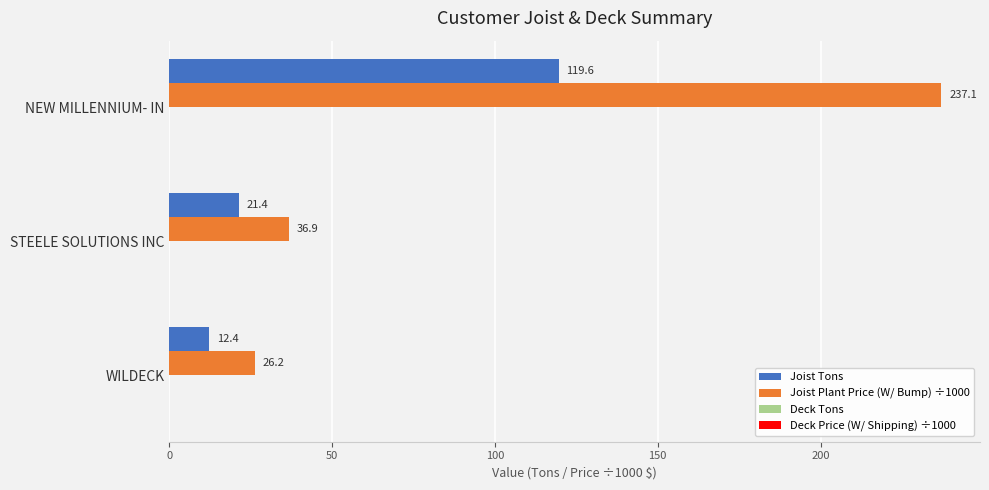

How many values in the Joist Tons series exceed 21?

2